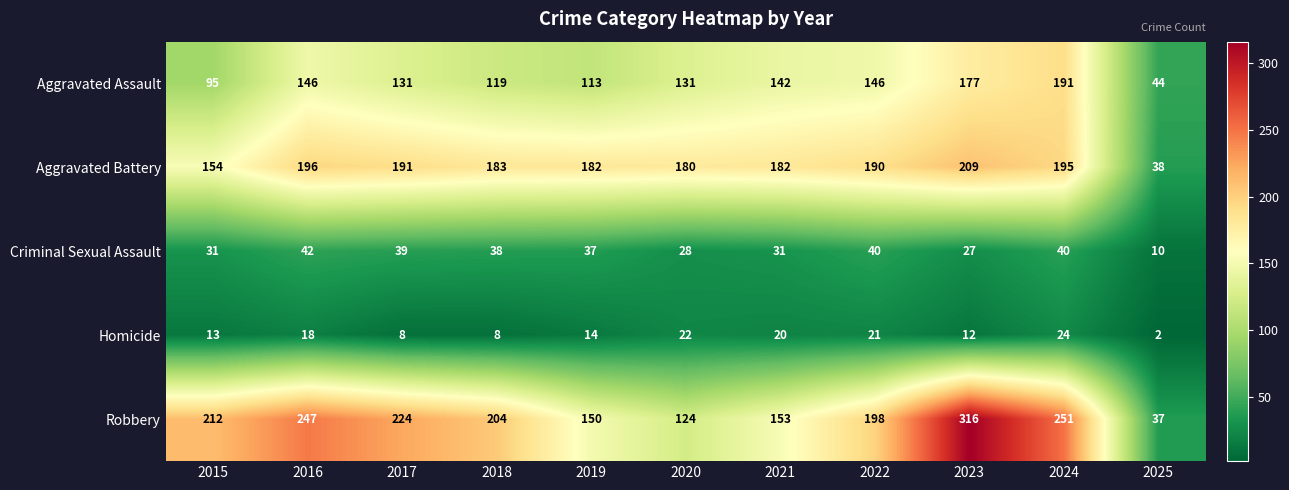

Rank the series at 2016 from lowest to highest value.

Homicide, Criminal Sexual Assault, Aggravated Assault, Aggravated Battery, Robbery